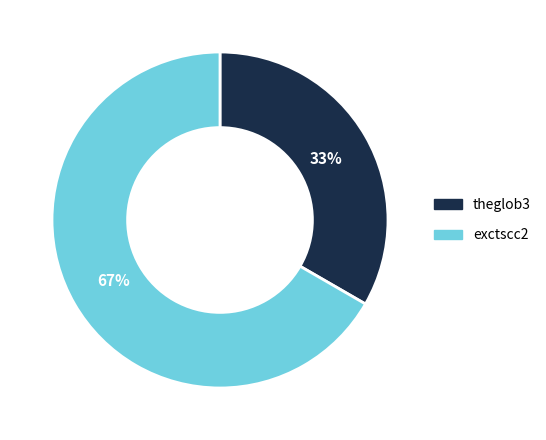

What is the smallest slice in the pie chart?

theglob3